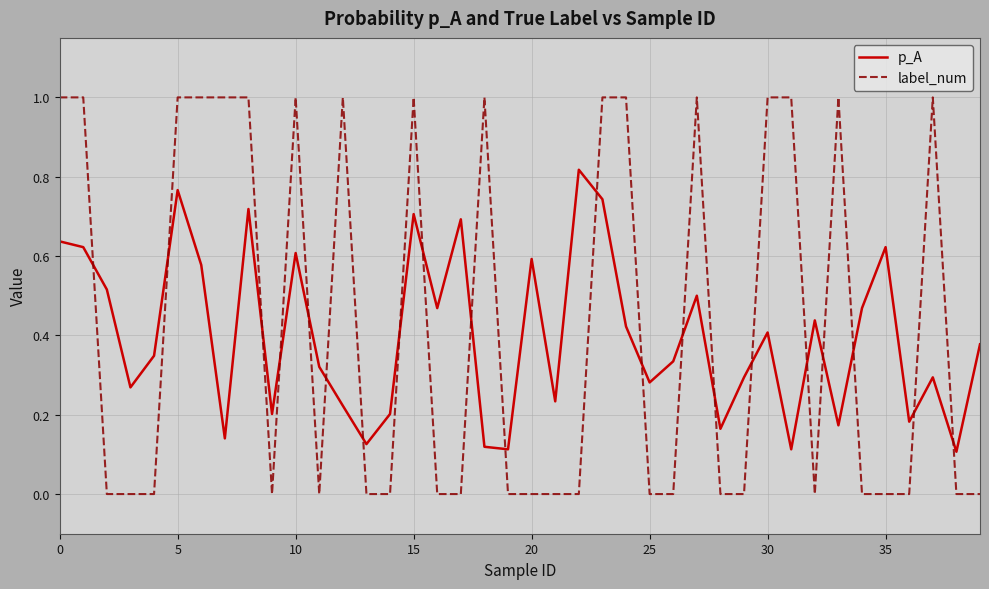

After their last crossing, which series has the higher values: p_A or label_num?

p_A